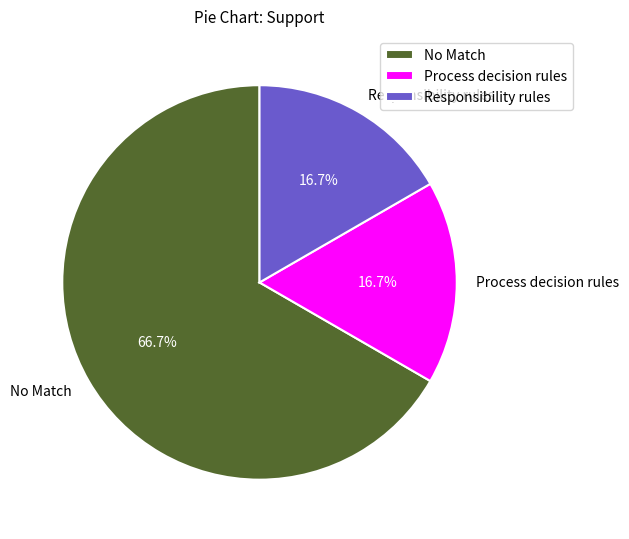

What is the ratio of the value at Responsibility rules to the value at Process decision rules?

1.0